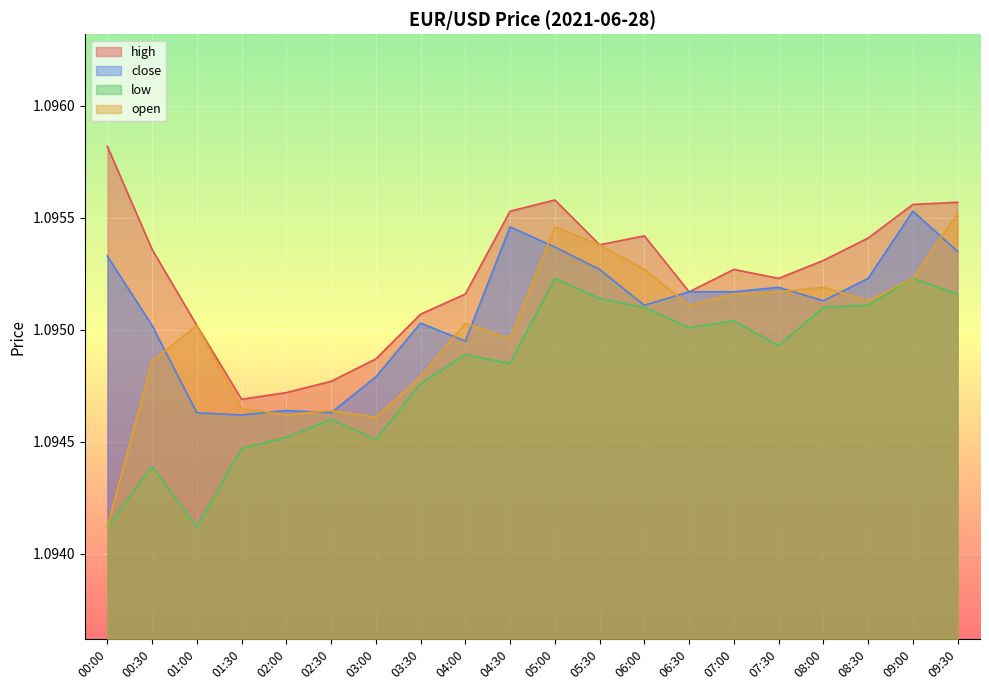

True or false: close and high cross at least once.

False